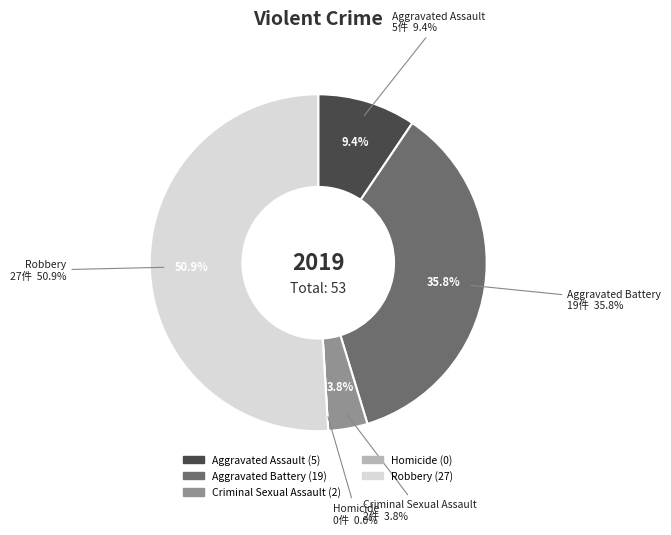

Is it true that Aggravated Battery is 50% of the pie?

False